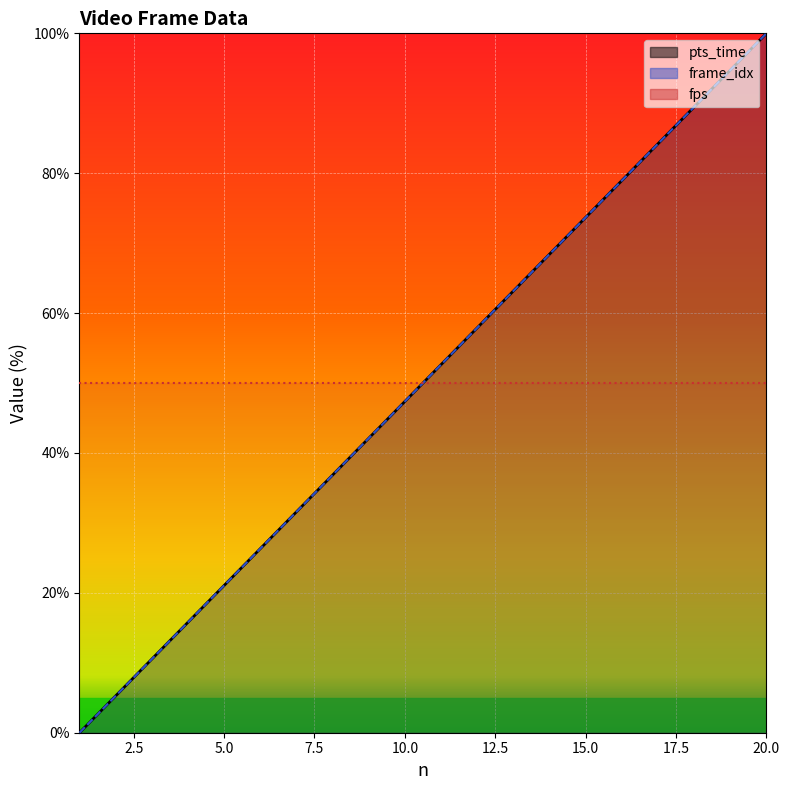

Reading left to right, what are all the values shown in this chart?

pts_time: 0.0	5.3	10.5	15.8	21.1	26.3	31.6	36.8	42.1	47.4	52.6	57.9	63.2	68.4	73.7	78.9	84.2	89.5	94.7	100.0
frame_idx: 0.0	5.3	10.5	15.8	21.1	26.3	31.6	36.8	42.1	47.4	52.6	57.9	63.2	68.4	73.7	78.9	84.2	89.5	94.7	100.0